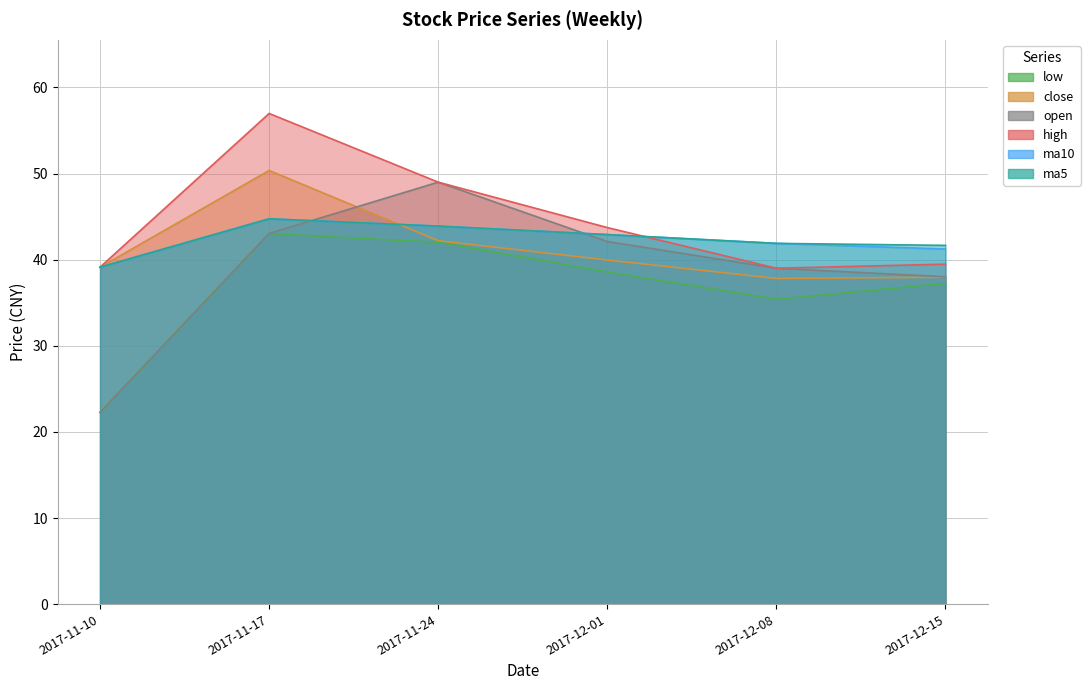

Count the number of data series in this chart.

6